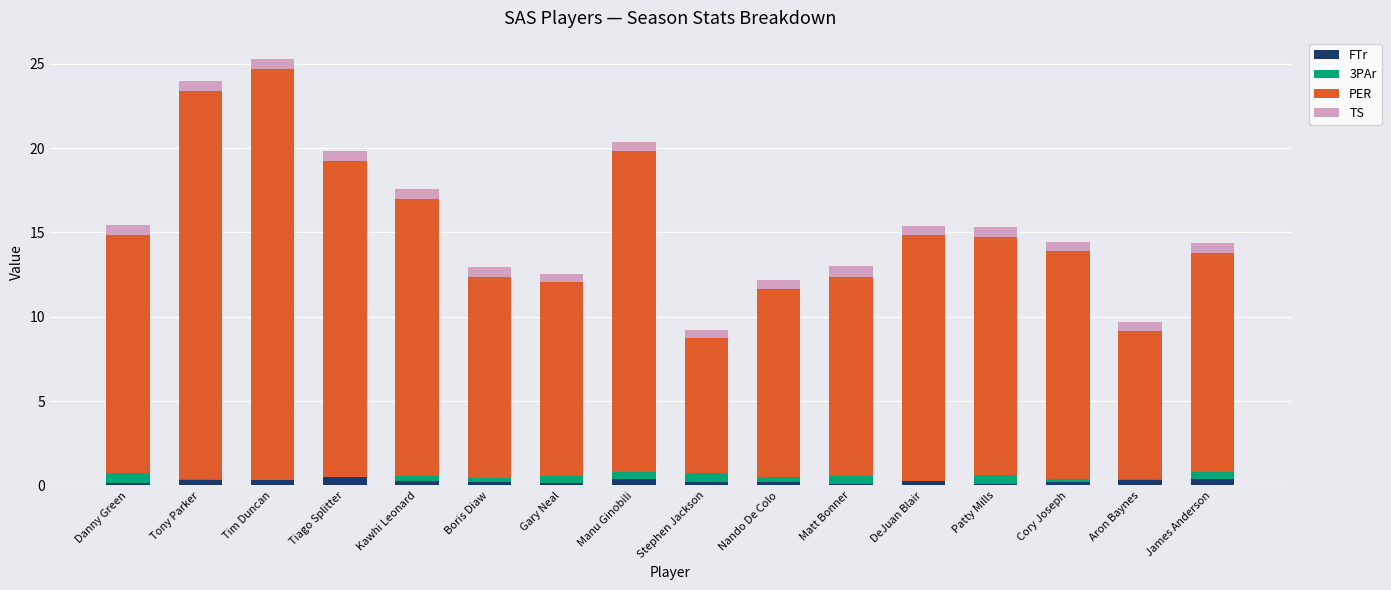

What are all the series names shown in the legend?

FTr, 3PAr, PER, TS